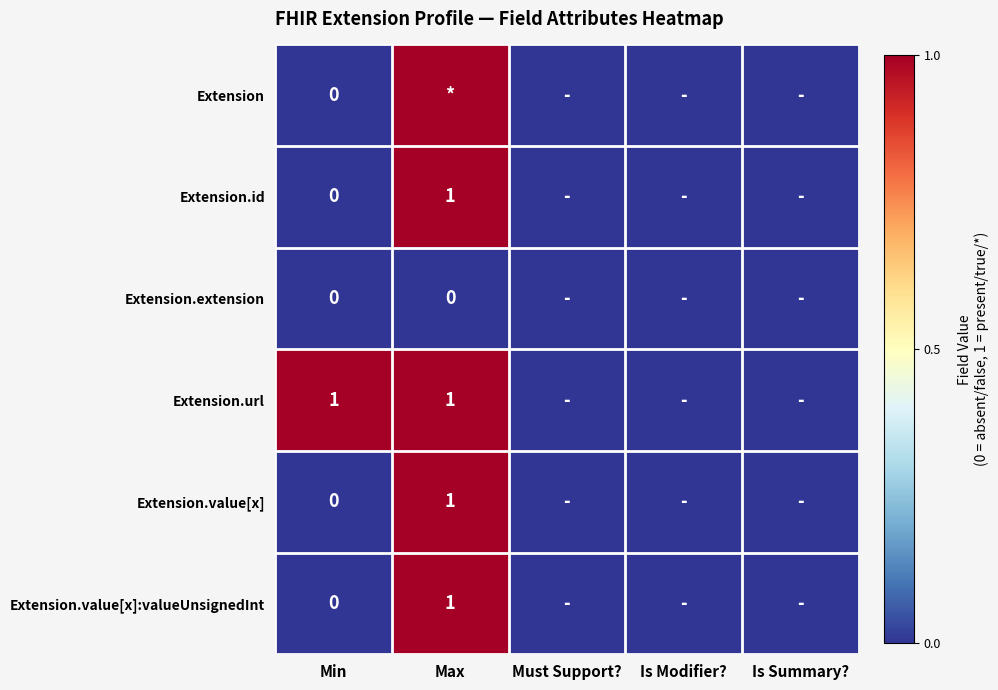

The value of Extension.value[x] at Max is 1. True or false?

True